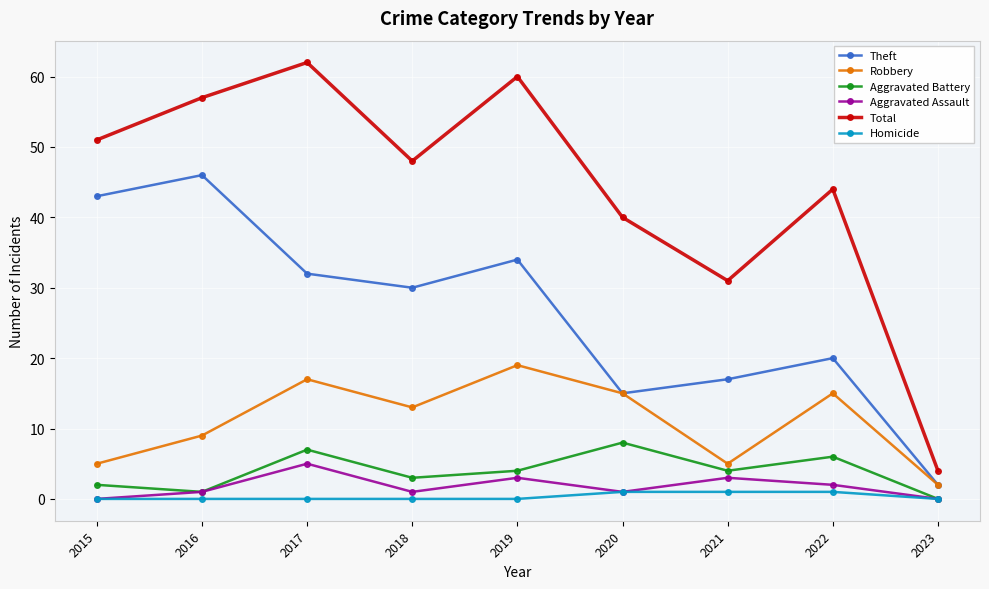

Which series has the largest total across all categories?

Total